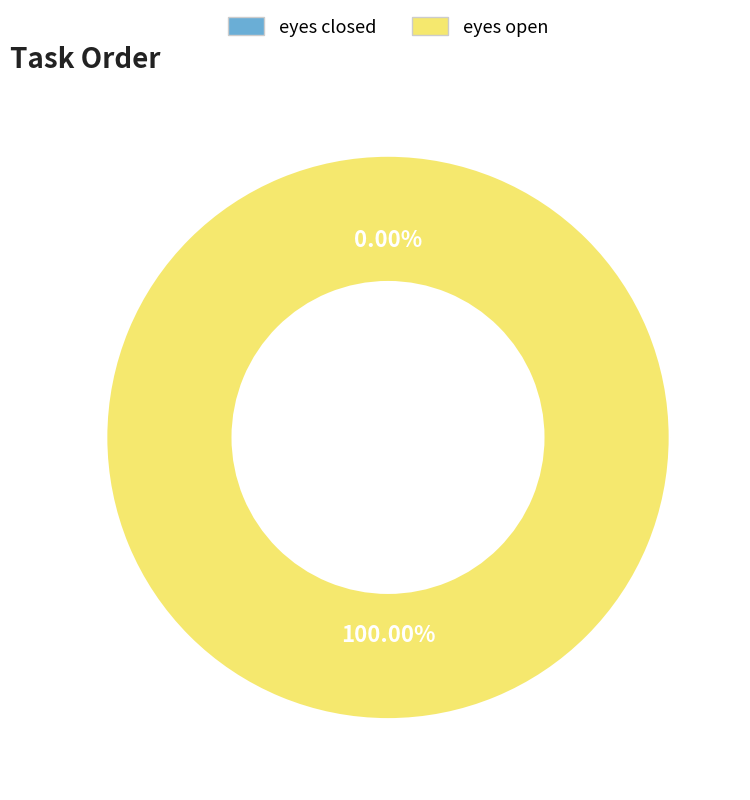

Which category has the smallest portion of the pie?

eyes closed